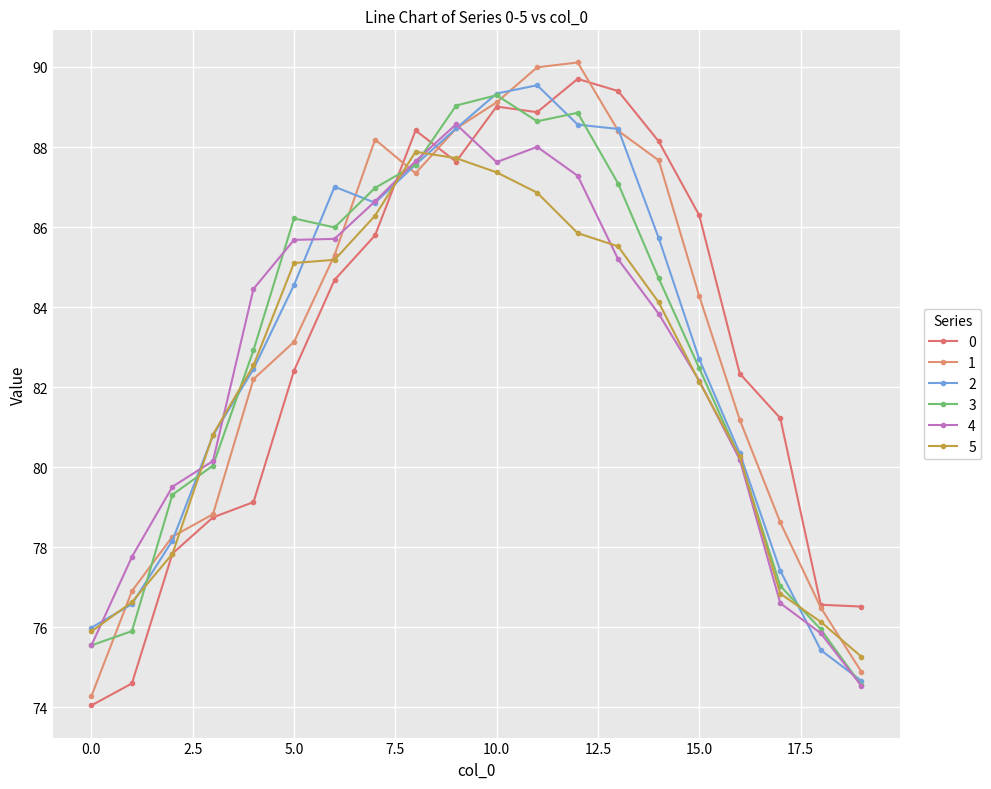

Is this an area chart (filled region under the line)?

No